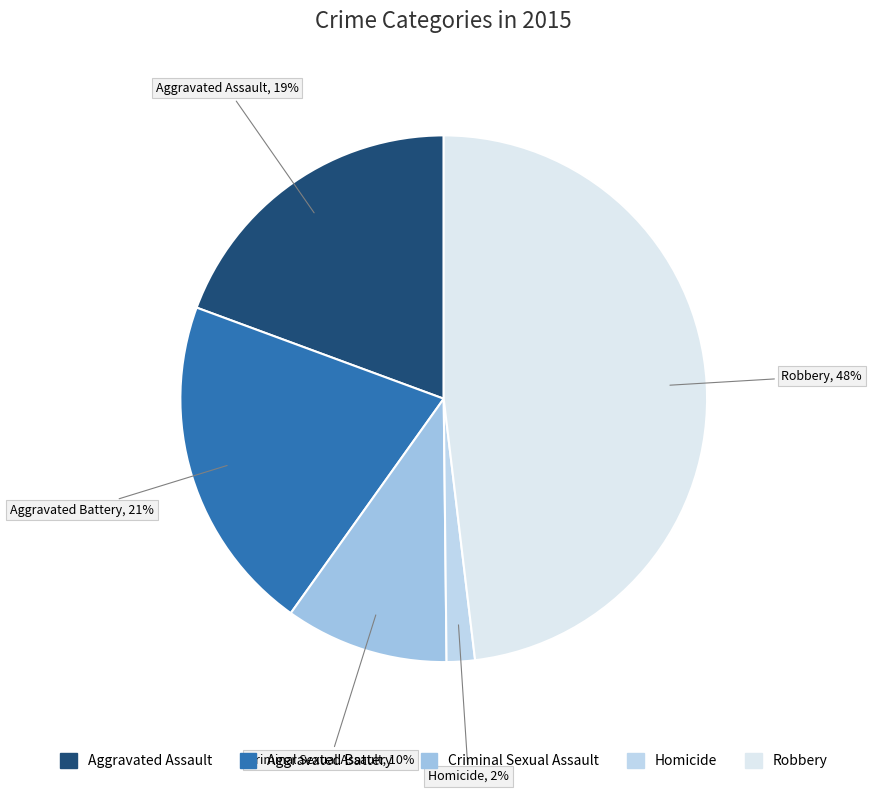

Which slice is the smallest?

Homicide